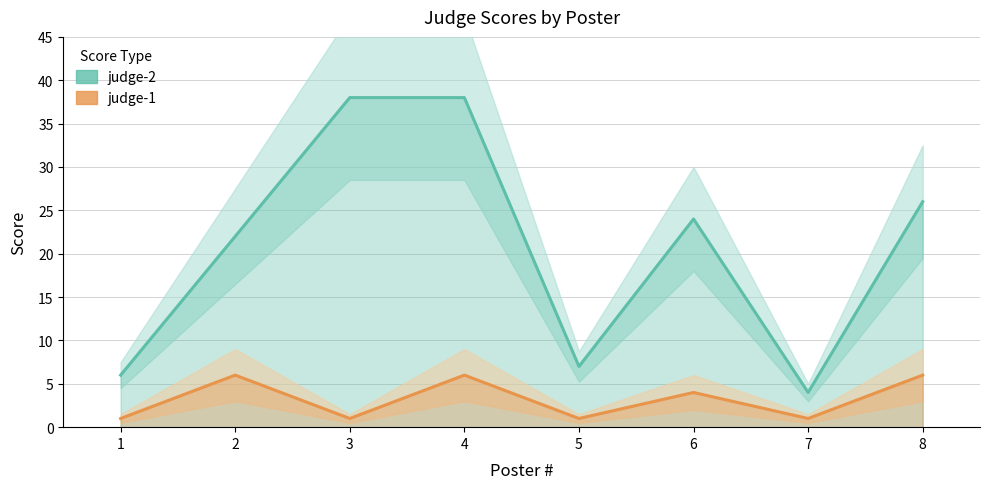

What is the value of the judge-1 point at the 6th from the left?

4